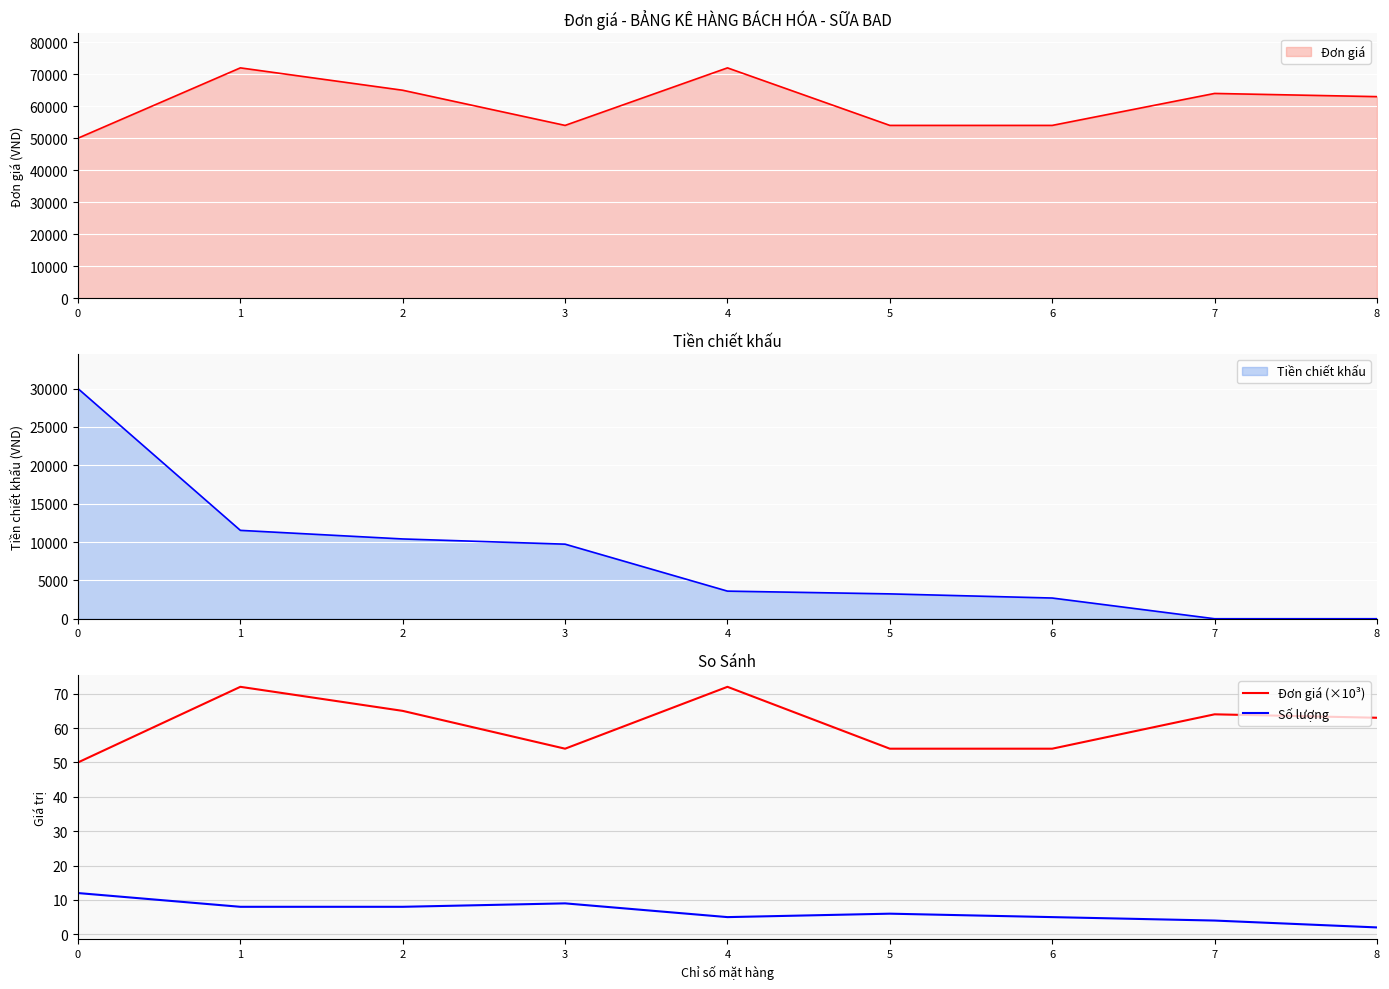

Does the chart display data point markers on the line(s)?

No